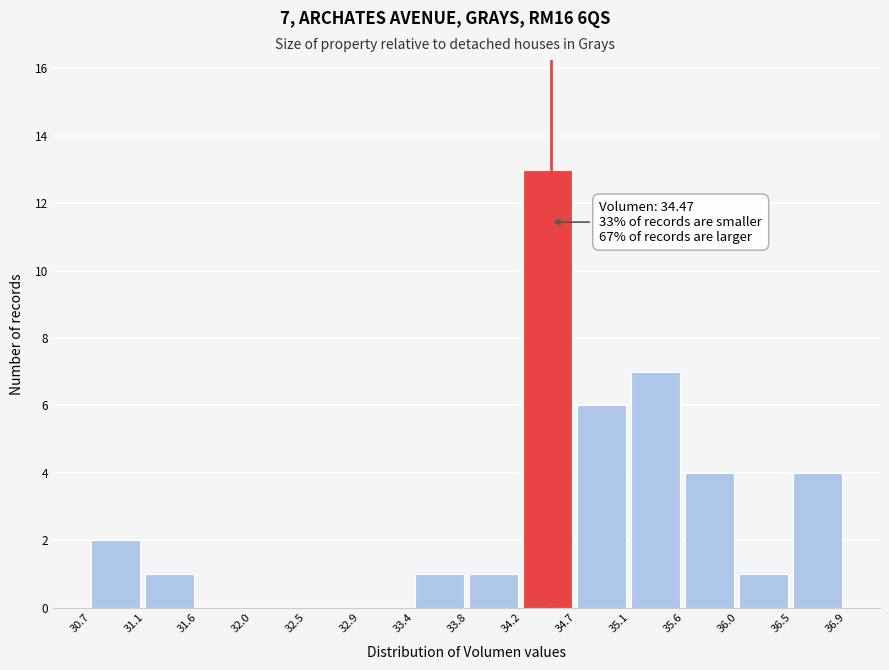

Which range on the x-axis has the tallest bar?

34.2 to 34.7